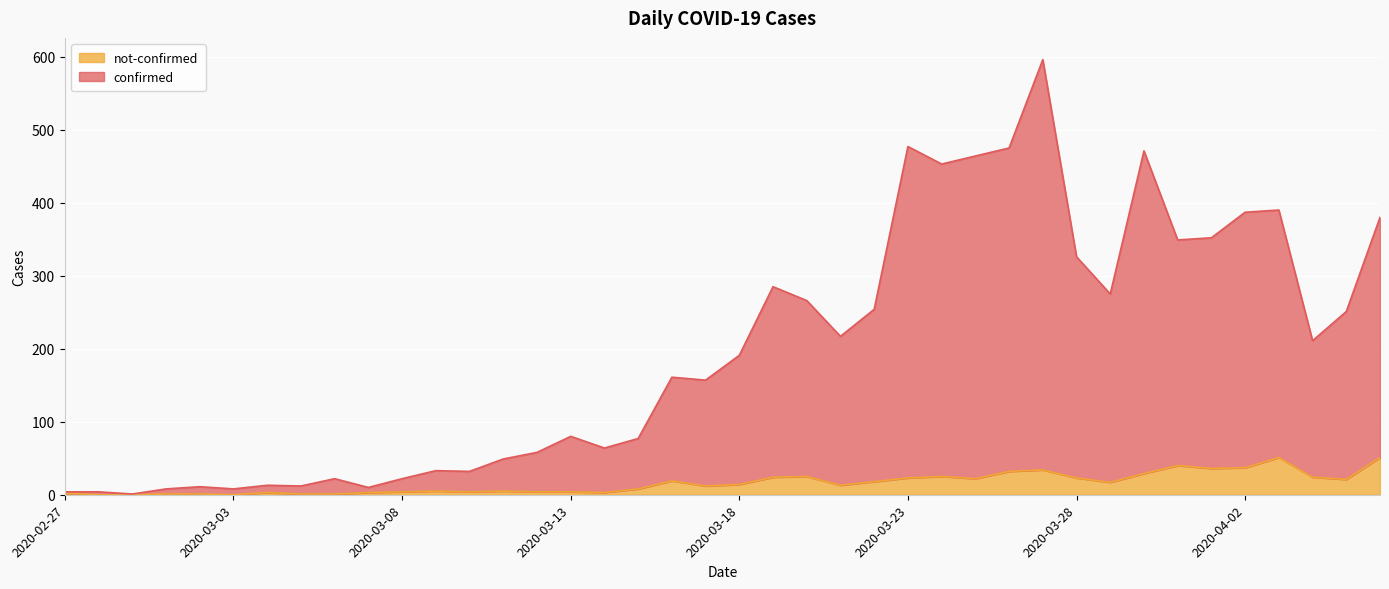

Which category has the highest value in the confirmed series?

2020-03-27